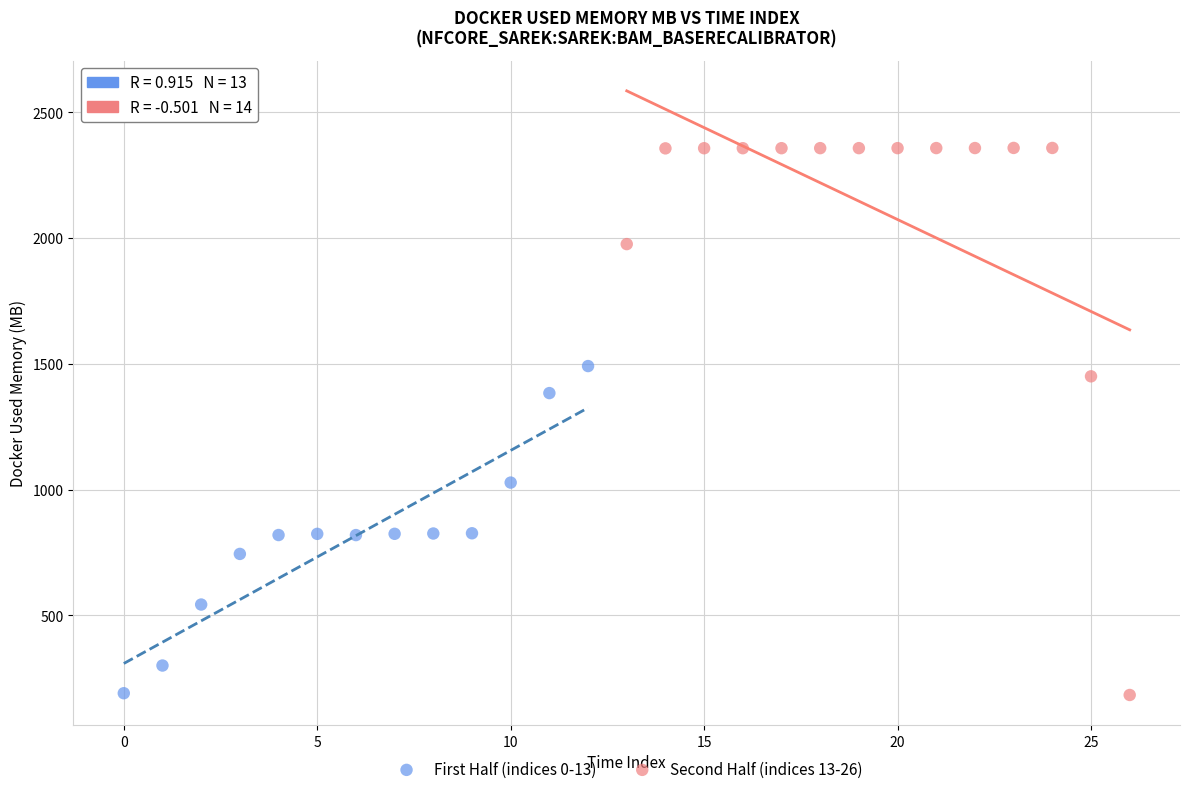

Which series has the widest spread of Y values?

Second Half (indices 13-26)